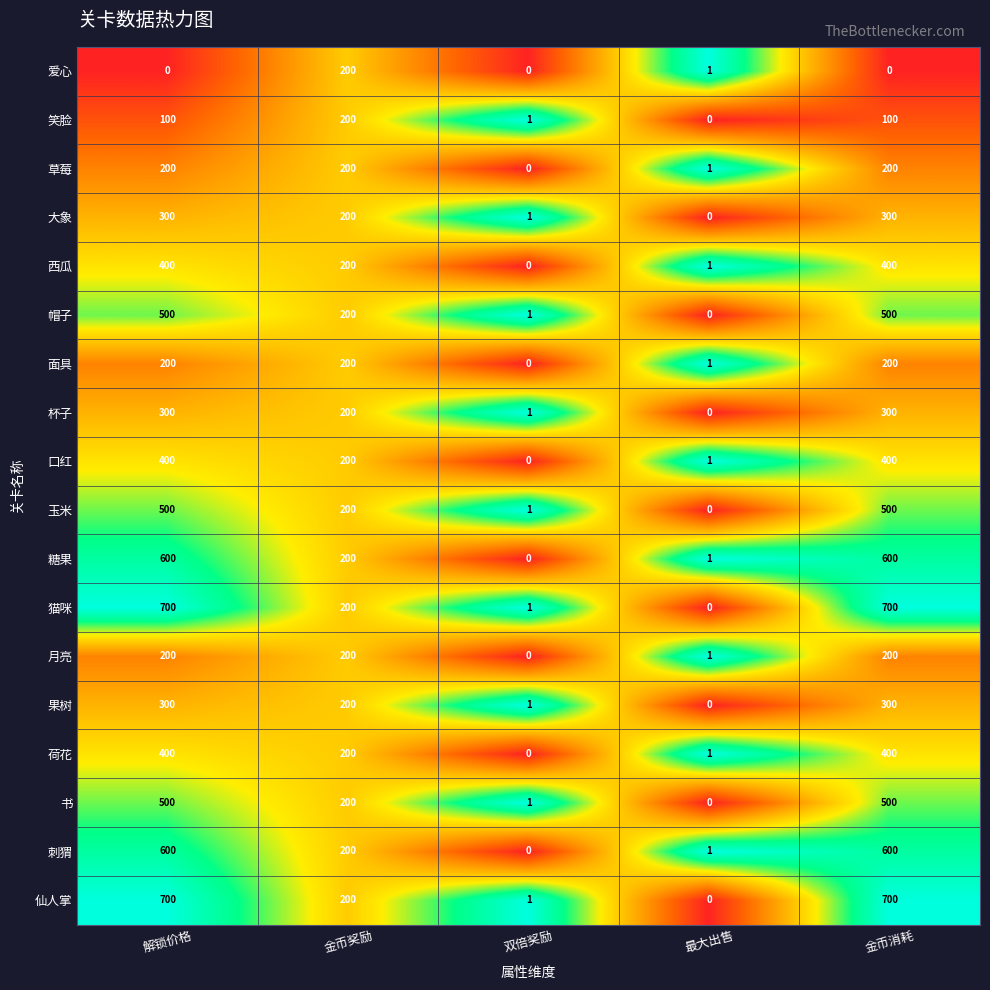

What is the sum of the 书 values at 双倍奖励 and 解锁价格?

501